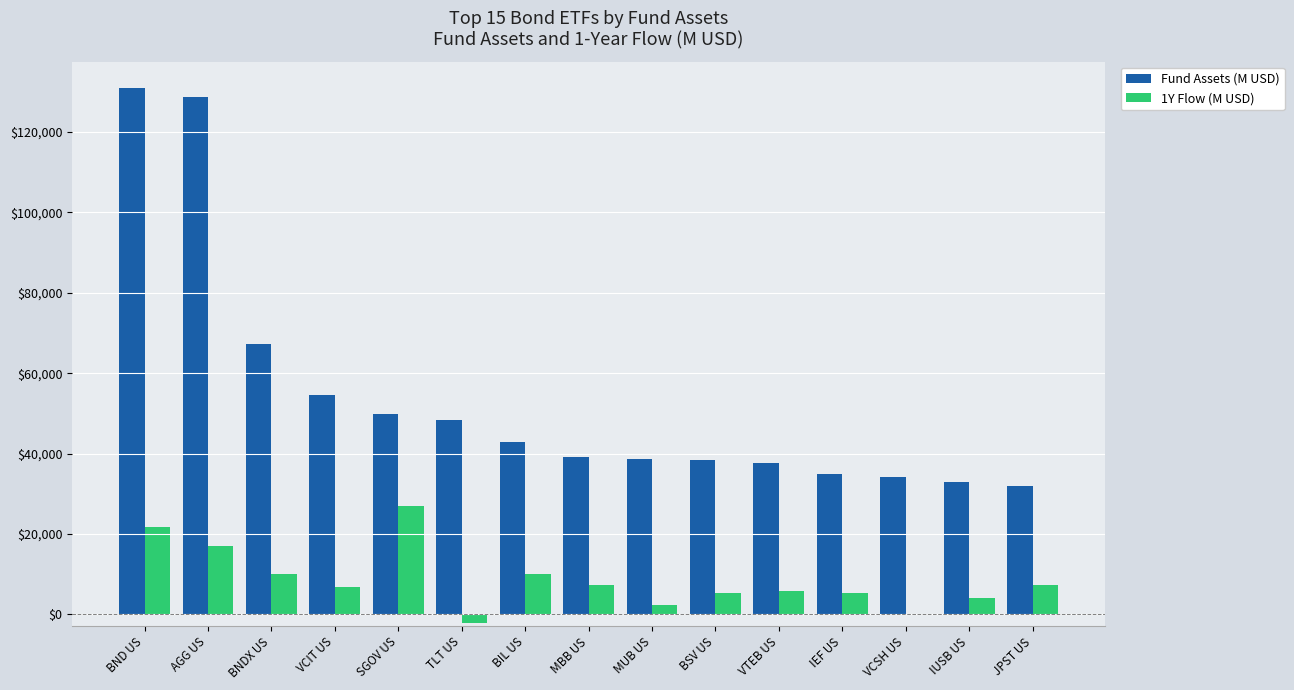

What is the average value of the 1Y Flow (M USD) series?

8511.5